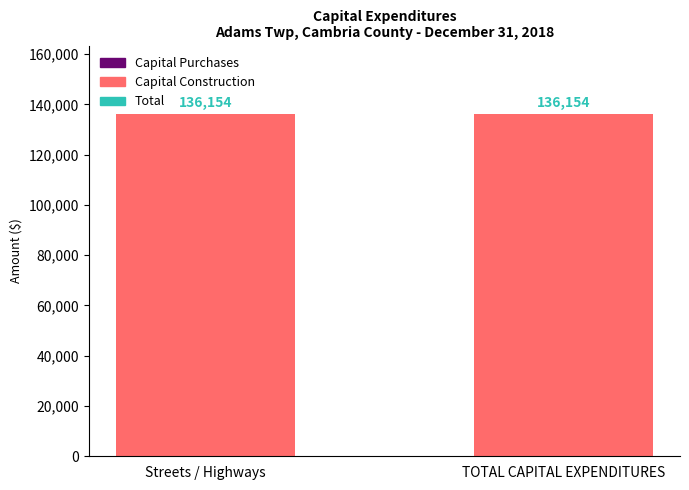

The value of Capital Purchases at Streets / Highways is 0. True or false?

True